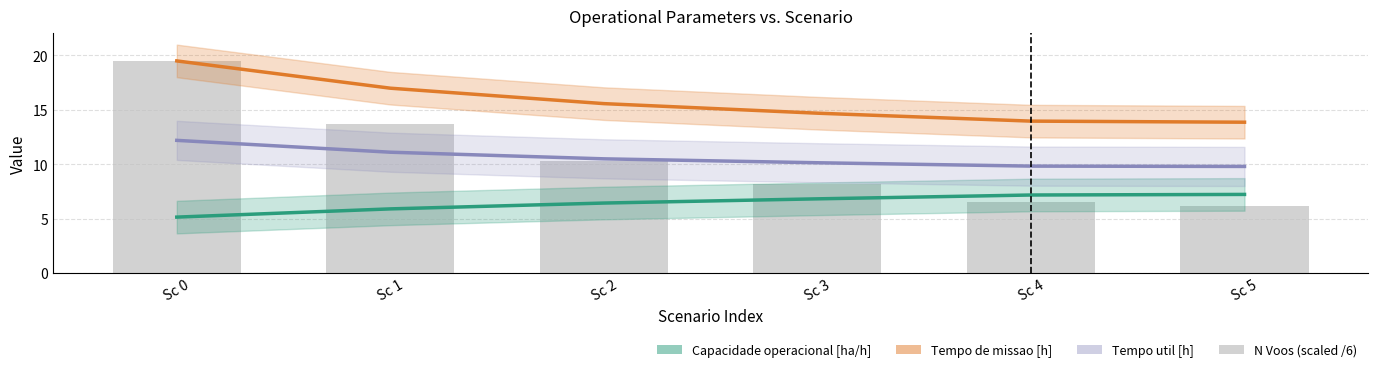

What is the smallest value displayed?

5.1